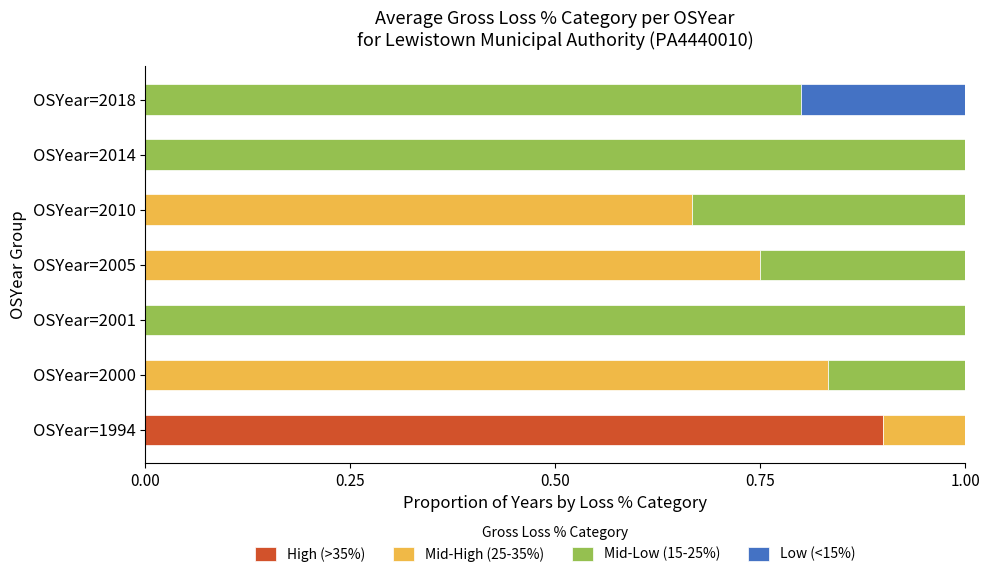

At which label does High (>35%) reach its peak?

OSYear=1994